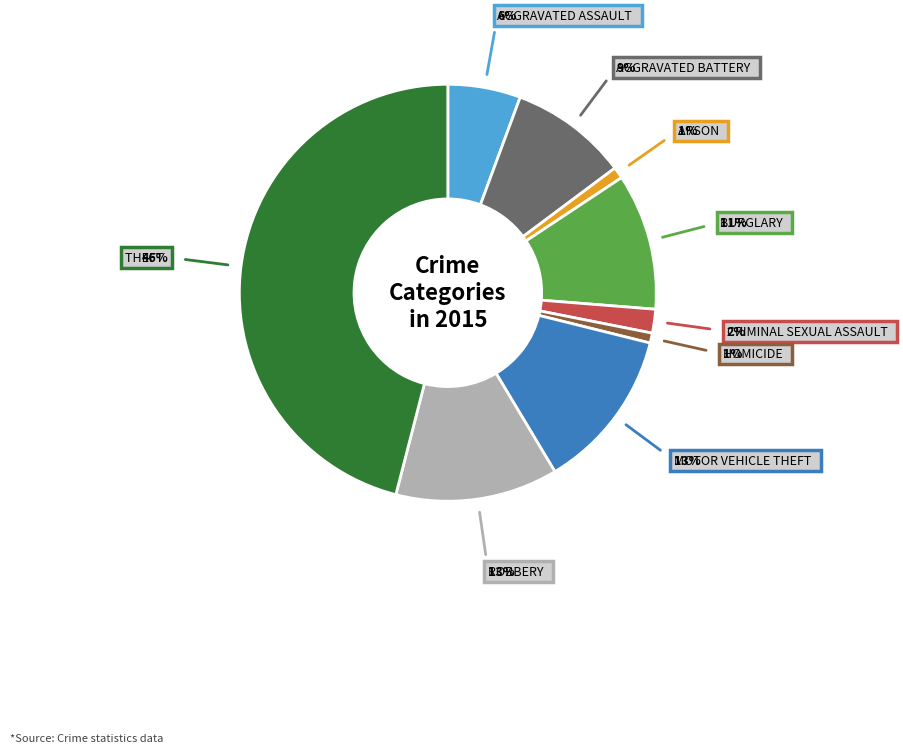

Is there any slice that represents more than half of the pie?

No